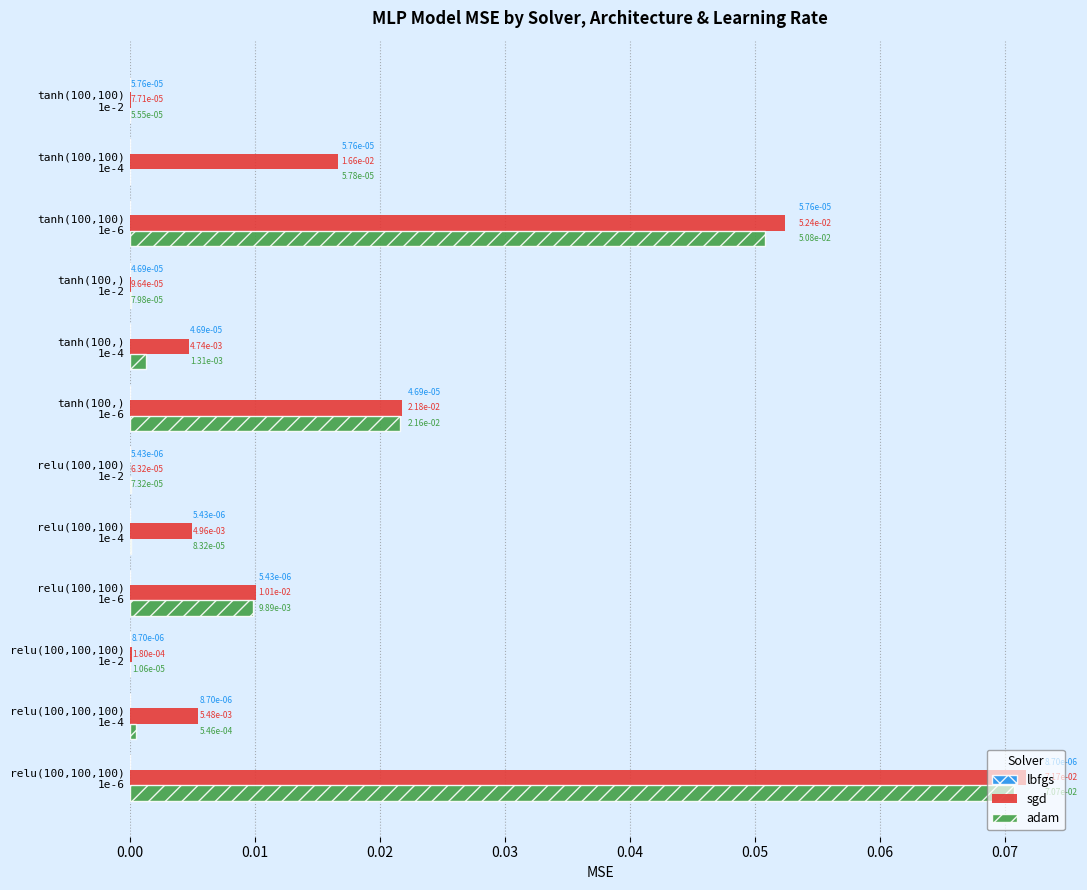

Which series has the largest total across all categories?

sgd